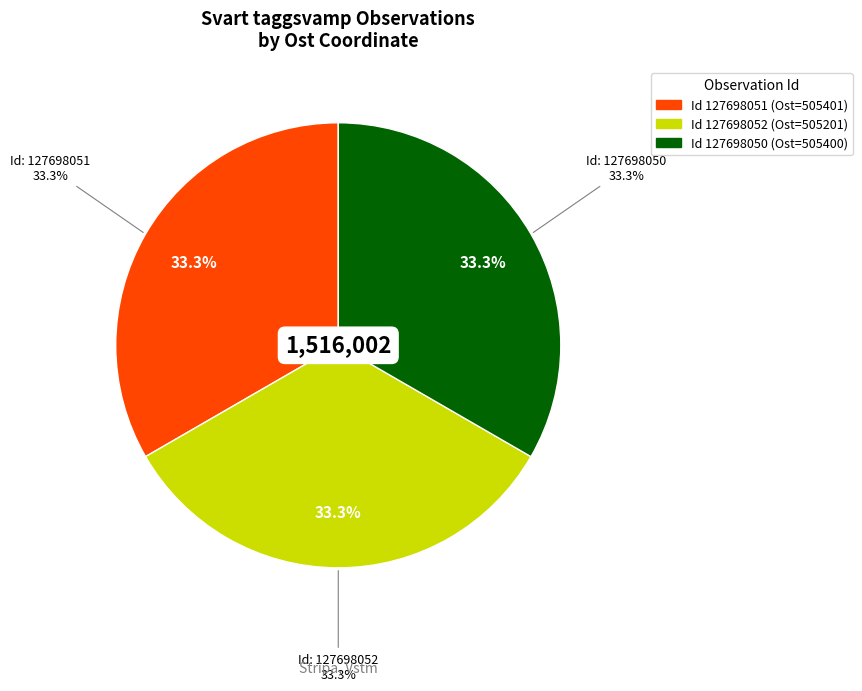

How many segments does this pie chart have?

3